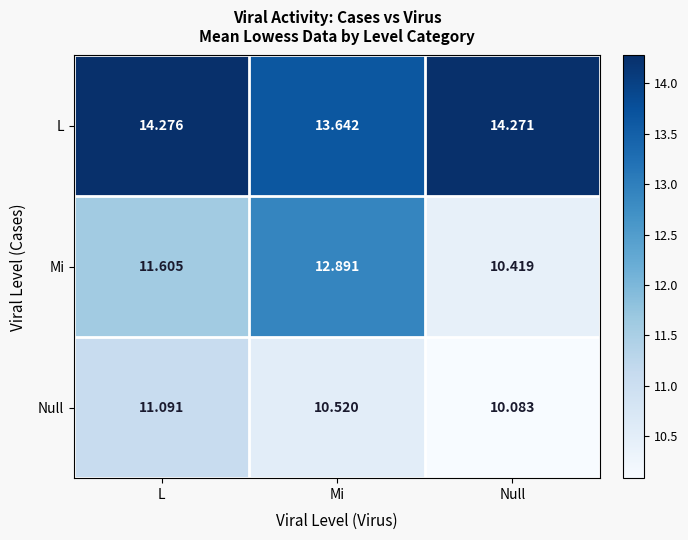

List the series in order of their peak value, lowest first.

Null, Mi, L